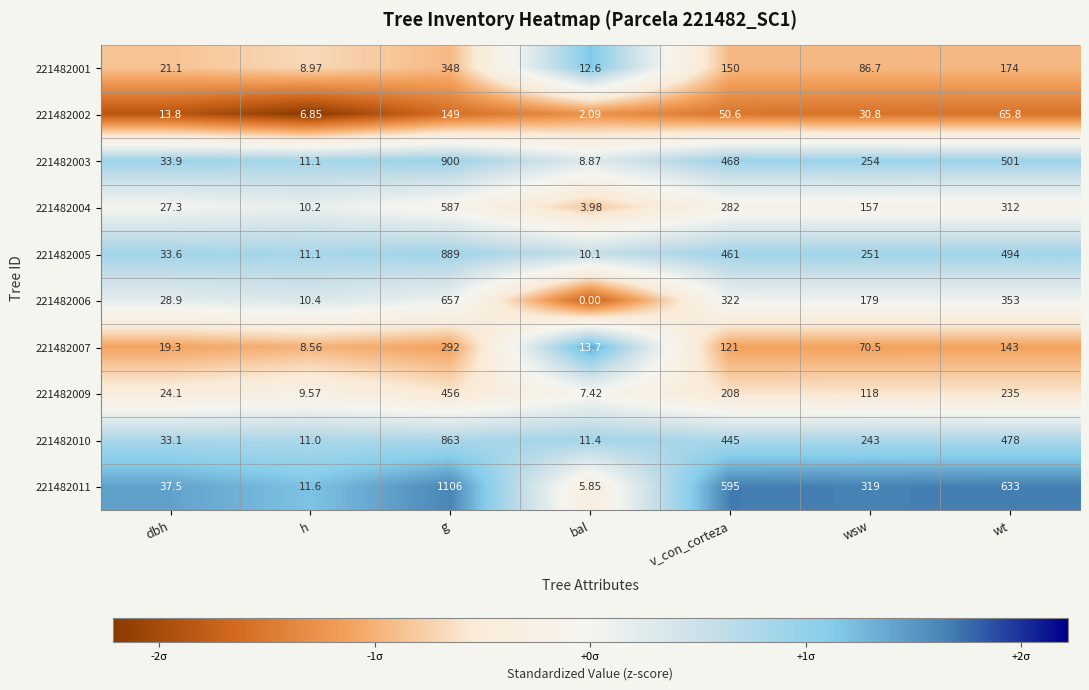

Which label corresponds to the smallest value in the chart?

bal